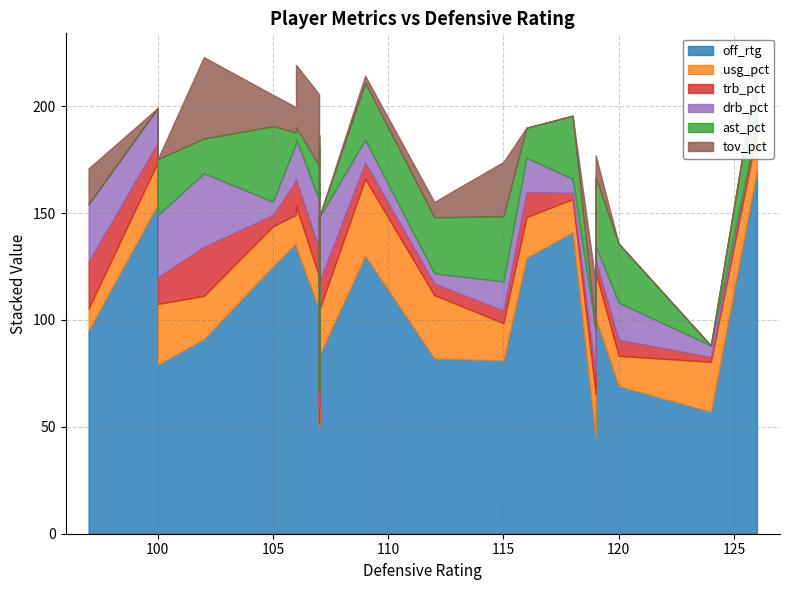

Which series has the largest range (max minus min)?

off_rtg